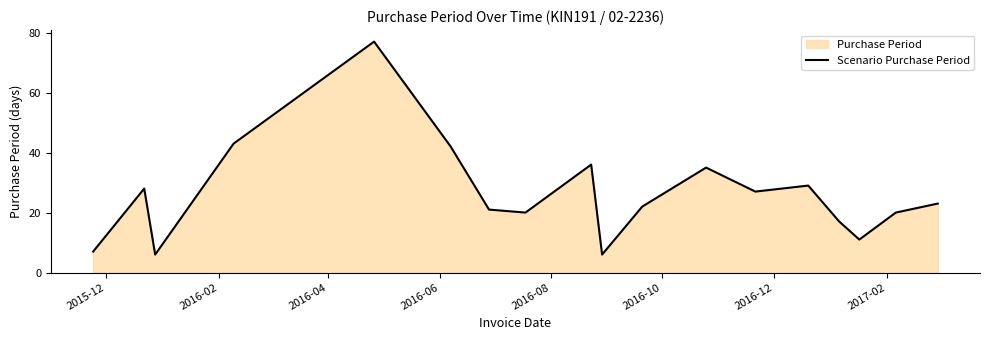

What is the maximum value shown in the chart?

77